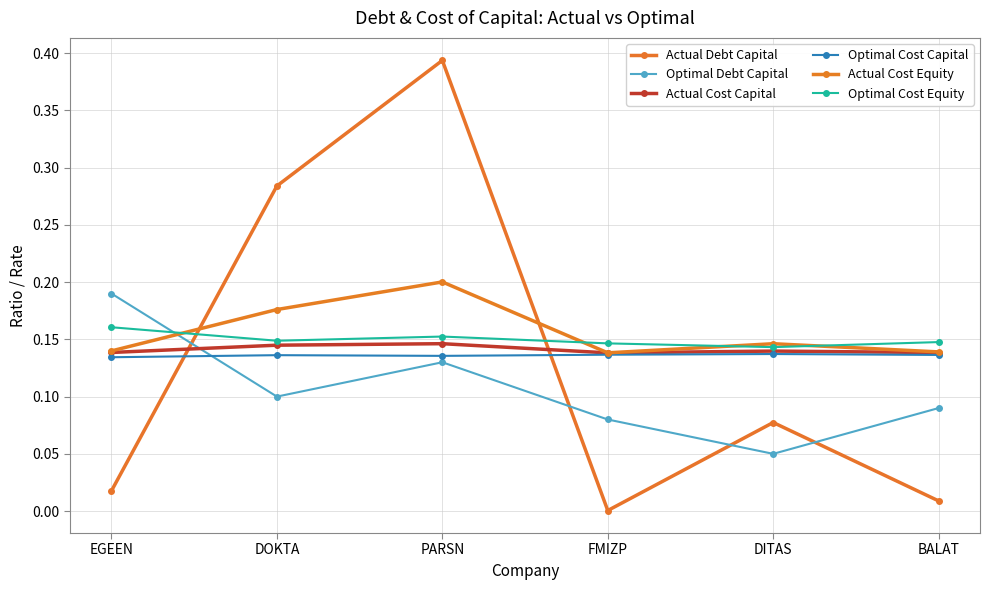

How many series are shown in this chart?

6